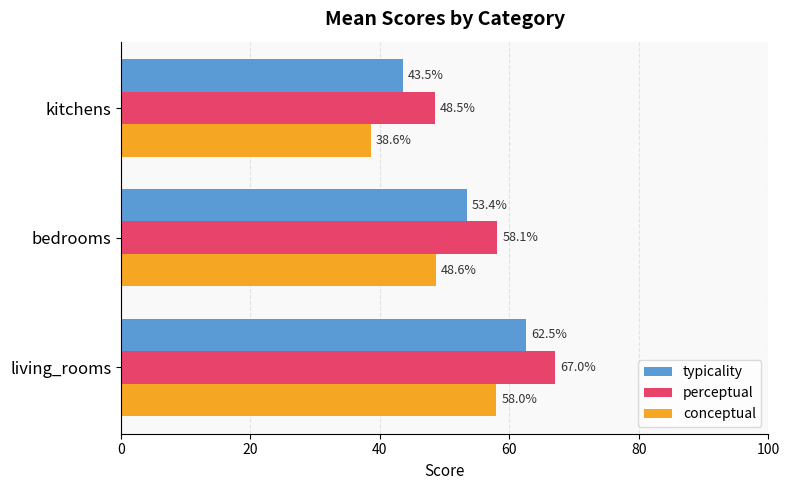

How many data points in conceptual are less than 48?

1